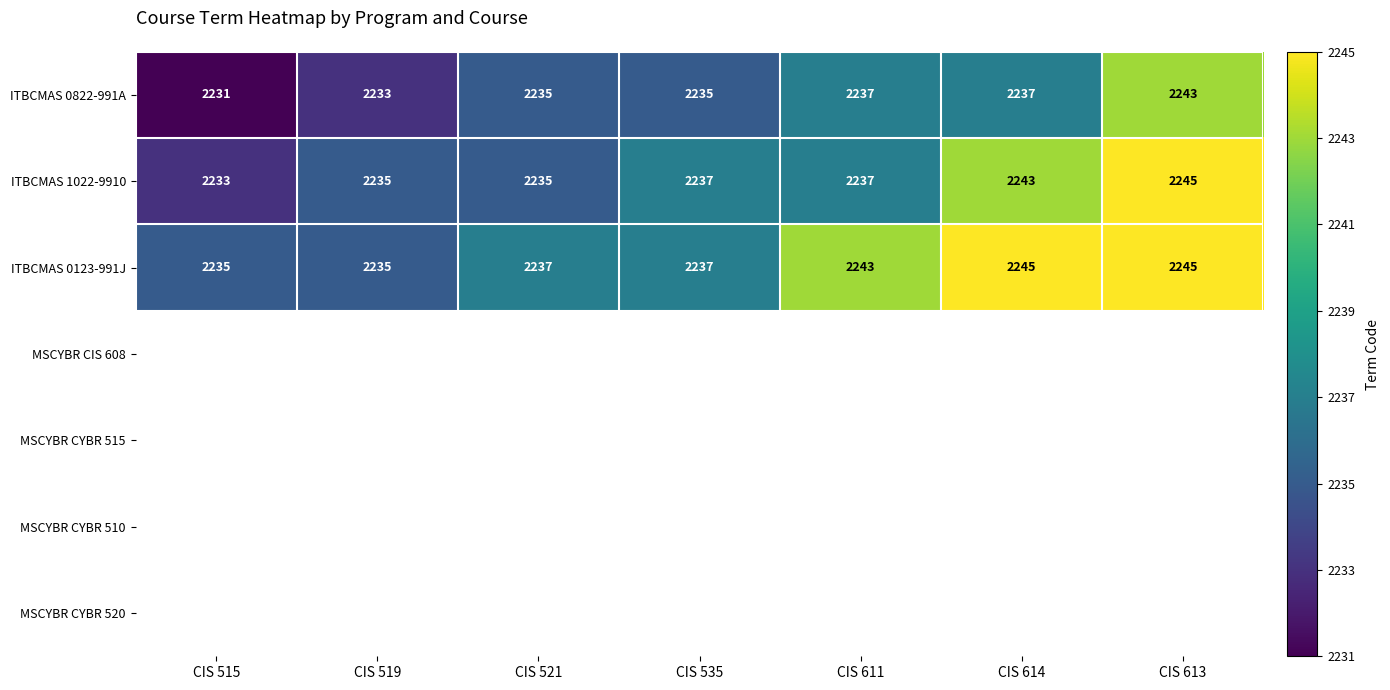

Which has a higher value, CIS 515 or CIS 535?

CIS 535